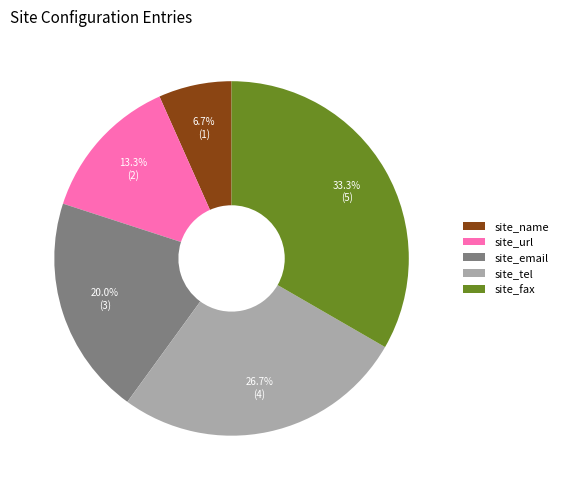

Does site_email account for over 50% of the chart?

No